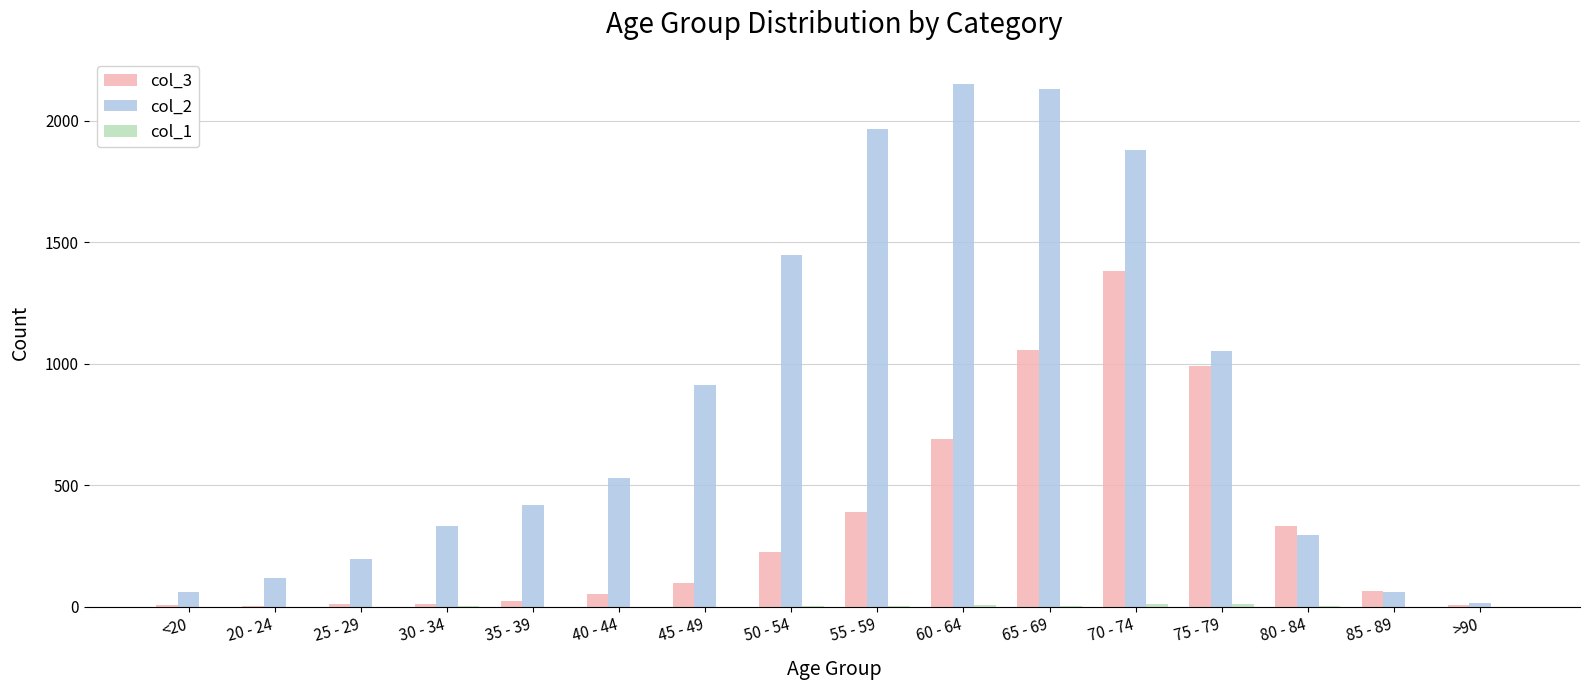

Is it true that col_2 equals 333 at 30 - 34?

True